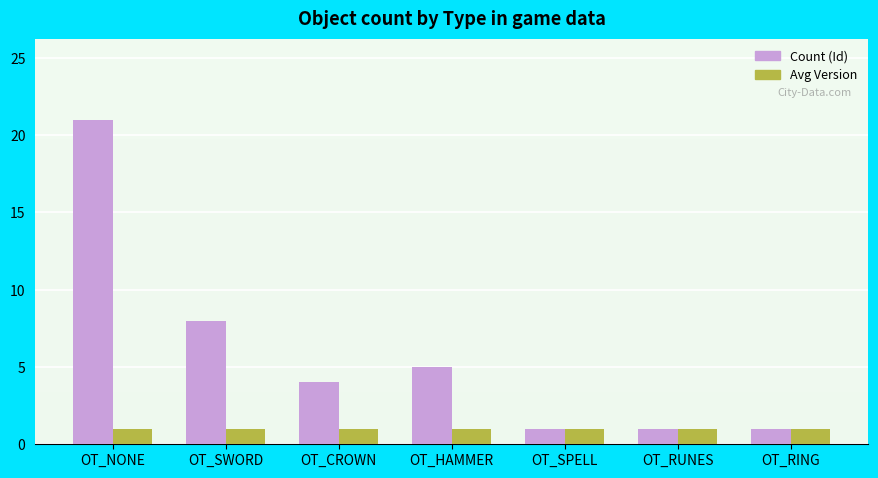

The Count (Id) series shows 1 at OT_RUNES. True or false?

True